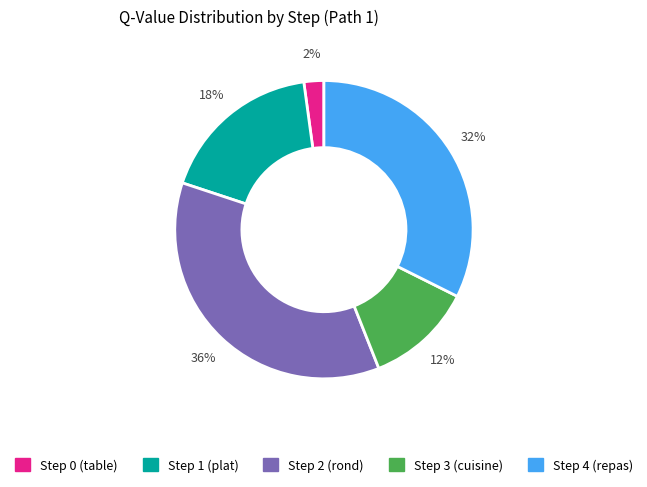

How many segments does this pie chart have?

5